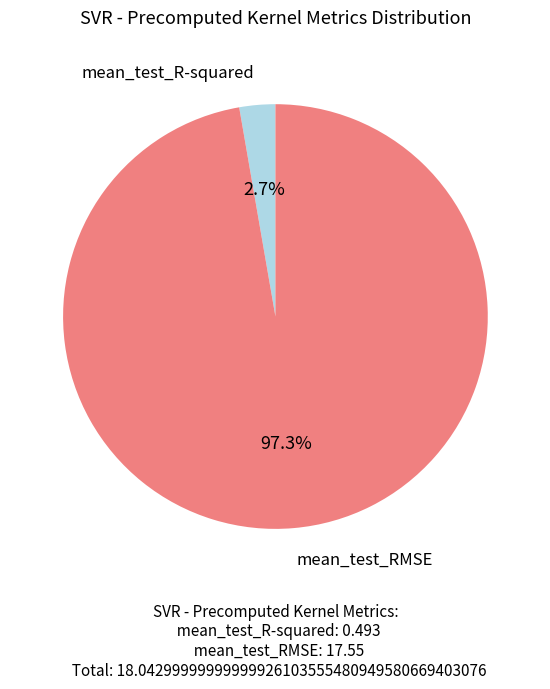

To the nearest percent, what is the average slice percentage?

50%